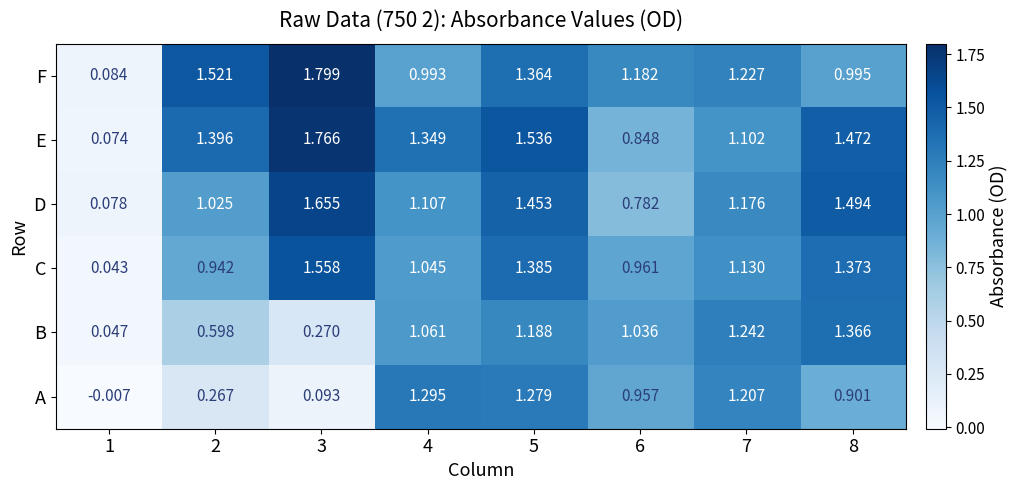

At how many categories does at least one series exceed 0?

8